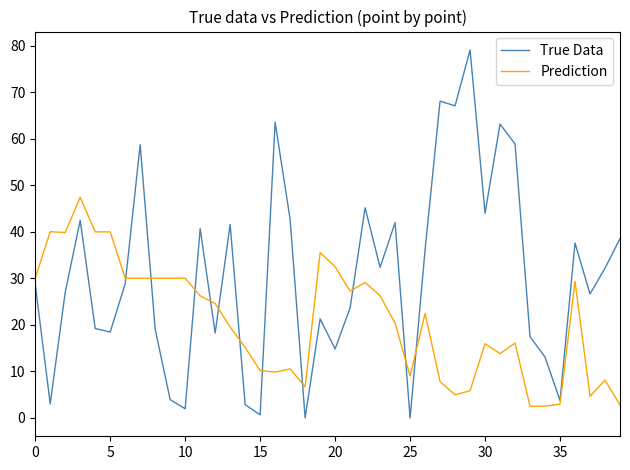

True or false: Prediction has more than 0 points higher than both neighbors.

True